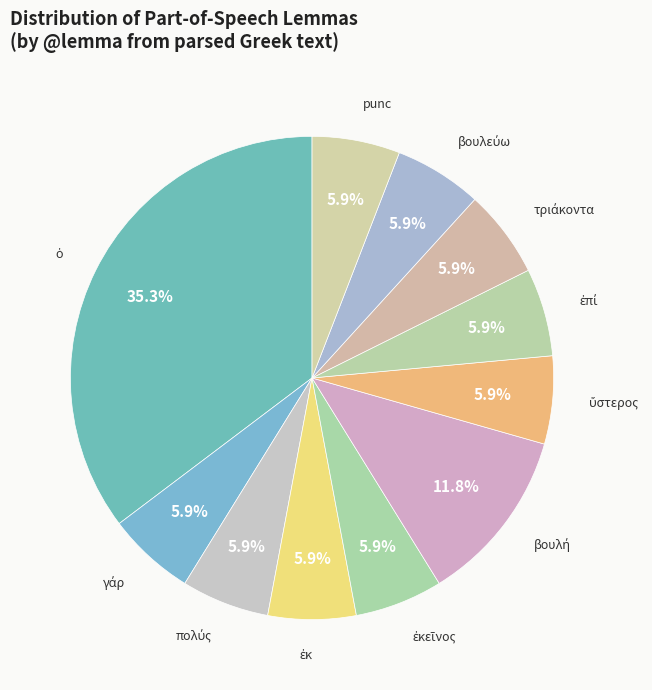

Does any single category account for the majority?

No